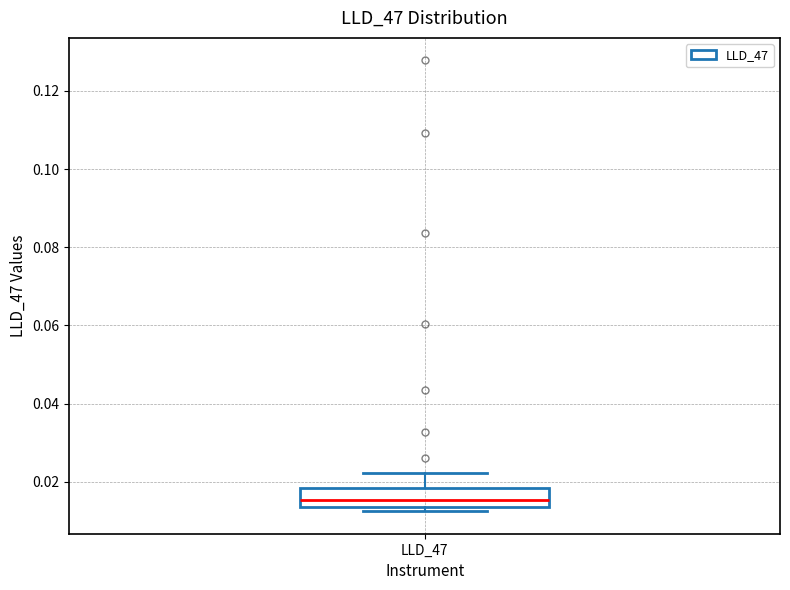

Transcribe this box plot: give where the median line is, the range the box spans, and where the two whiskers end, as read against the y-axis. The values are not printed on the chart, so give them approximately, as read against the axis.

median 0.016, box 0.014 to 0.018, whiskers 0.012 to 0.022